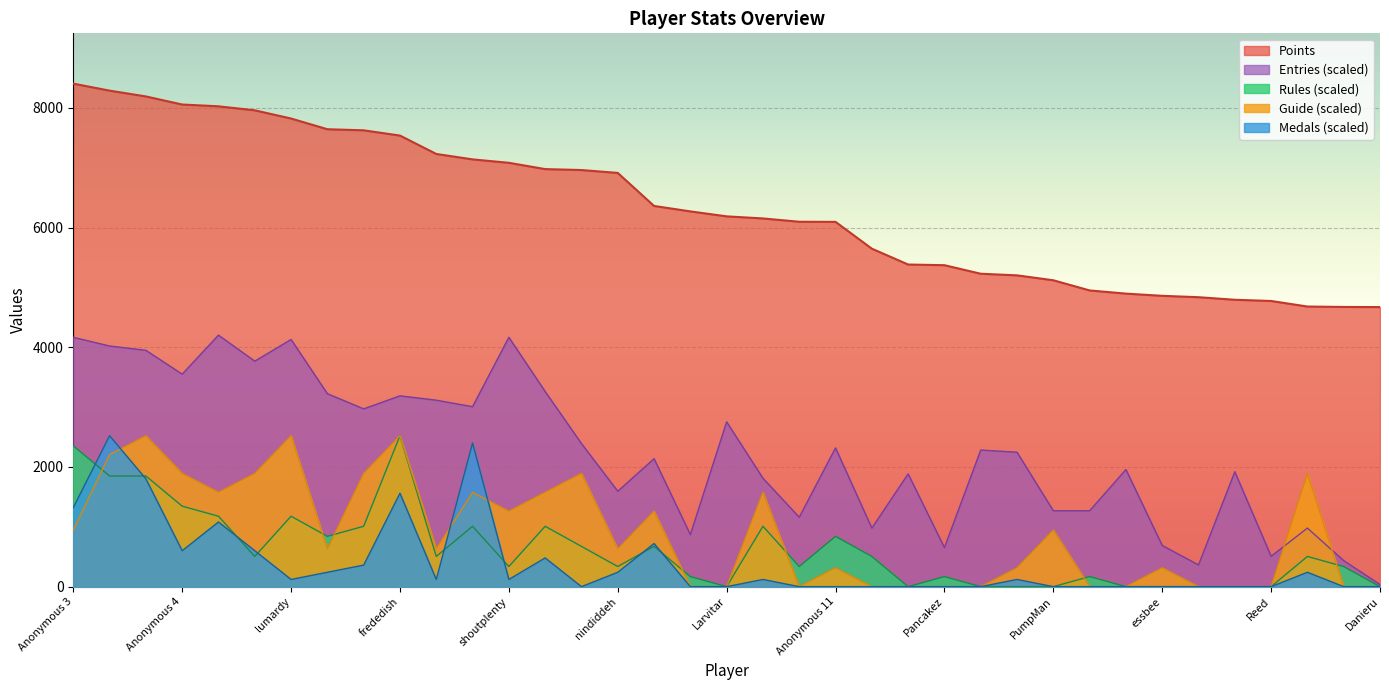

Where do Medals and Guide first cross each other?

Fech and FoundYourGun